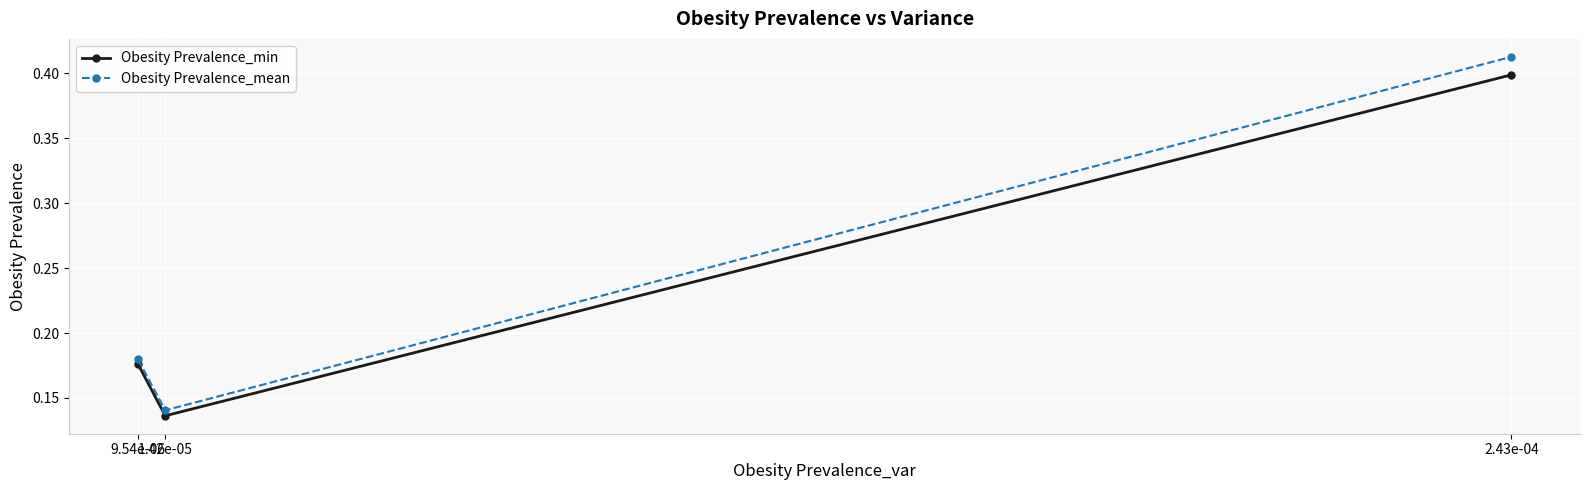

At how many categories does at least one series exceed 0?

3